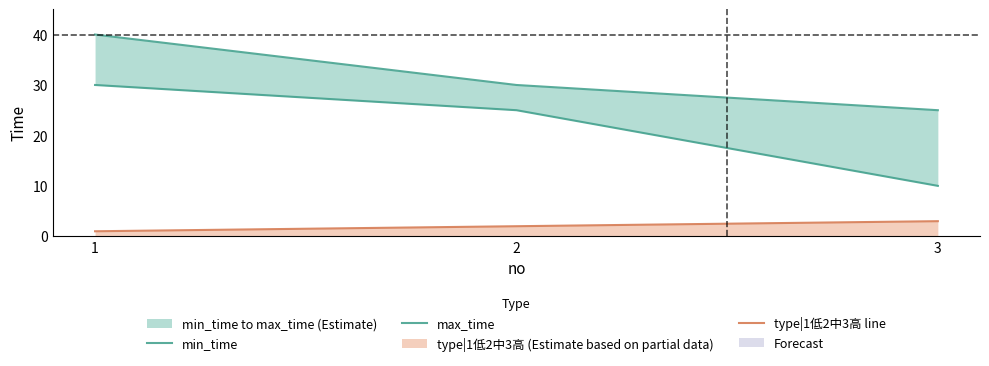

Is it true that max_time equals 40 at 1?

True